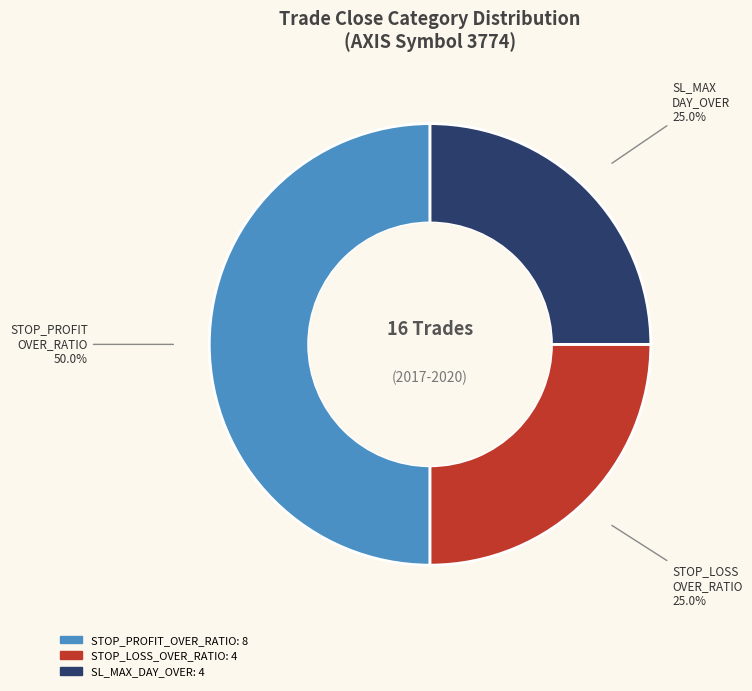

Count the number of slices in the pie.

3